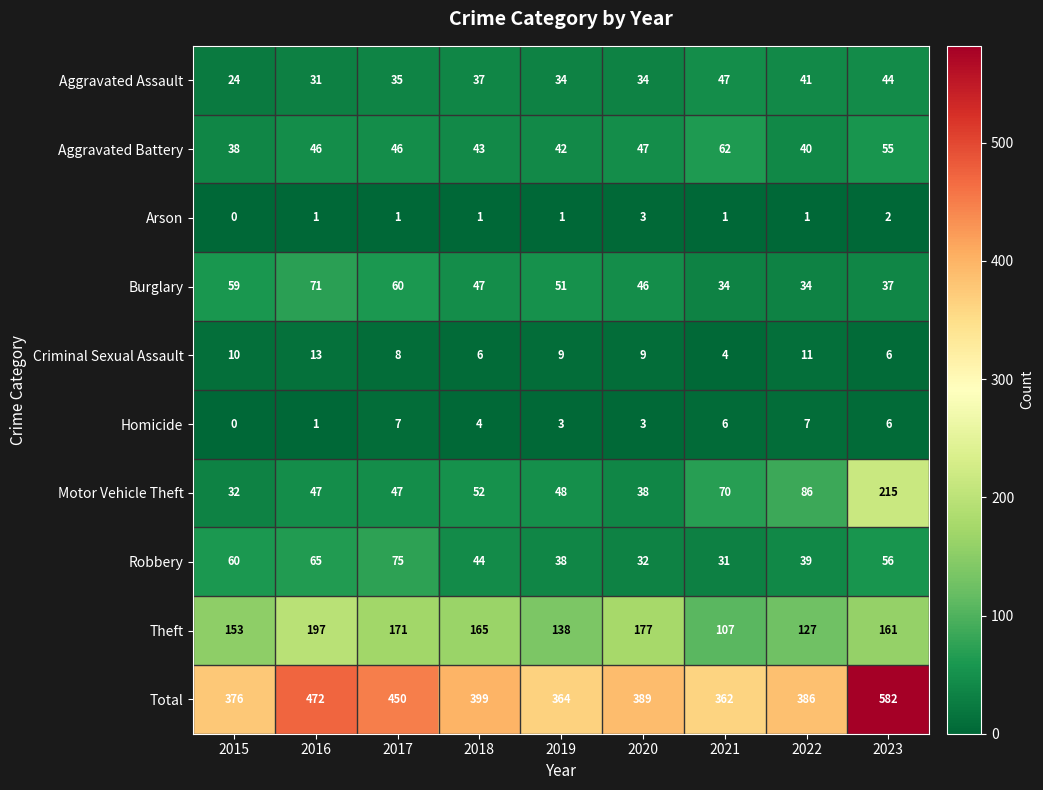

Rank the series at 2022 from highest to lowest value.

Total, Theft, Motor Vehicle Theft, Aggravated Assault, Aggravated Battery, Robbery, Burglary, Criminal Sexual Assault, Homicide, Arson